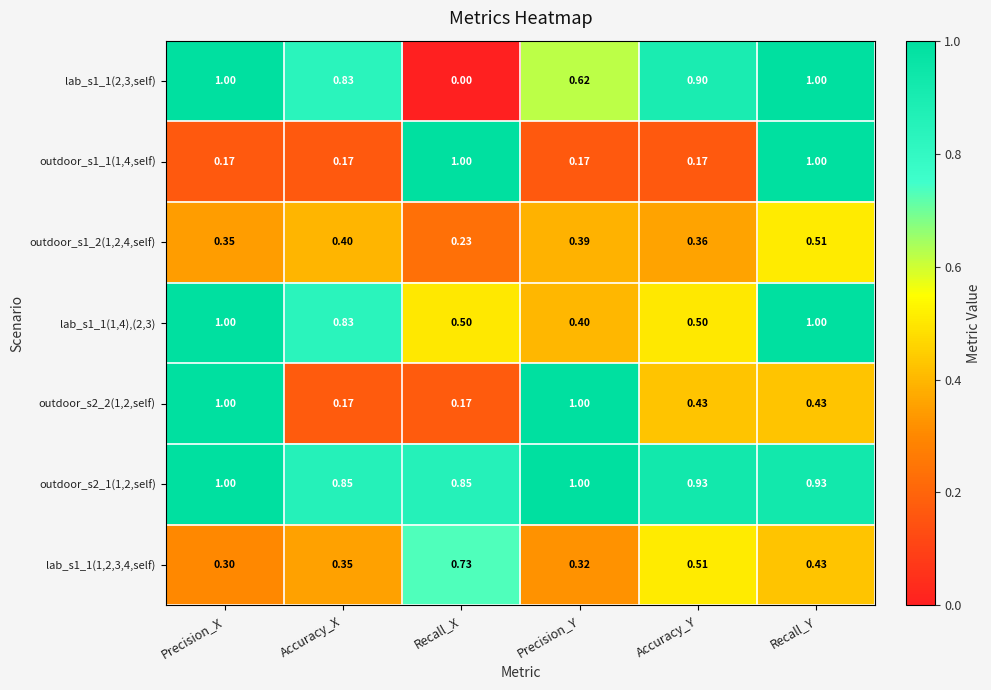

Where is lab_s1_1(1,2,3,4,self) nearest to the value 0?

Precision_X